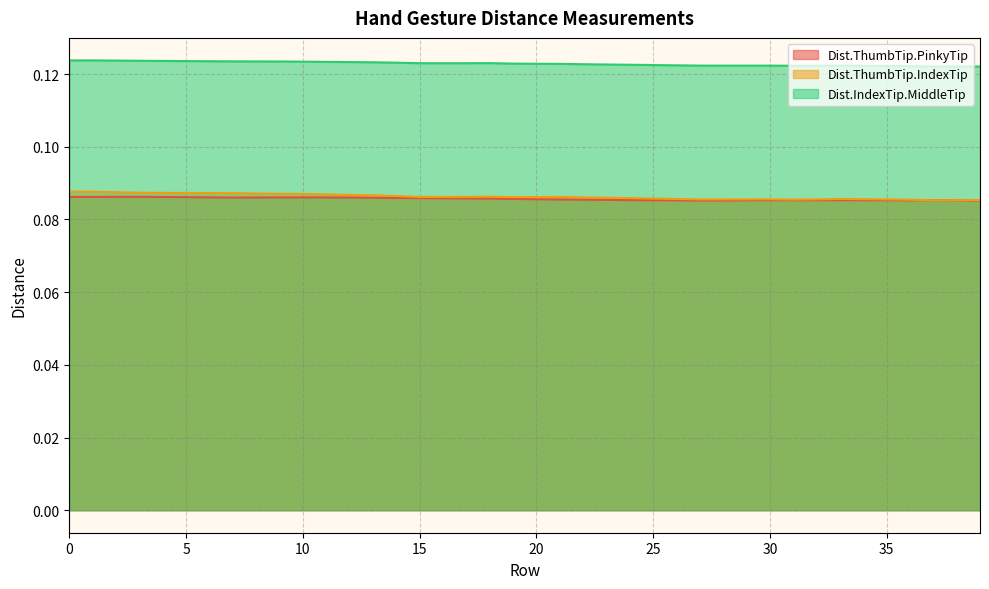

What is the total value across all series at 12?

0.3